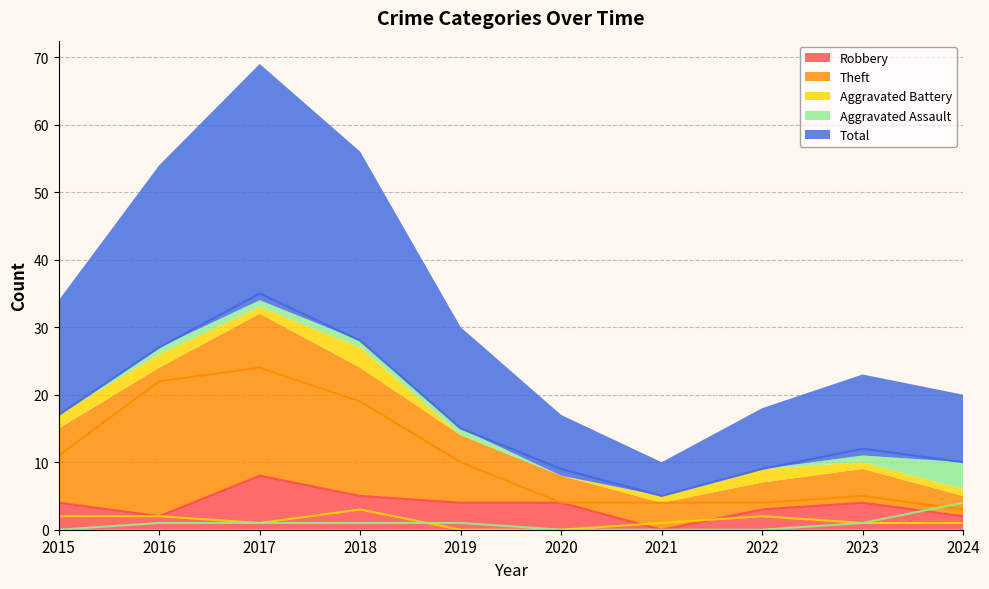

At which category does the chart reach its peak across all series?

2017